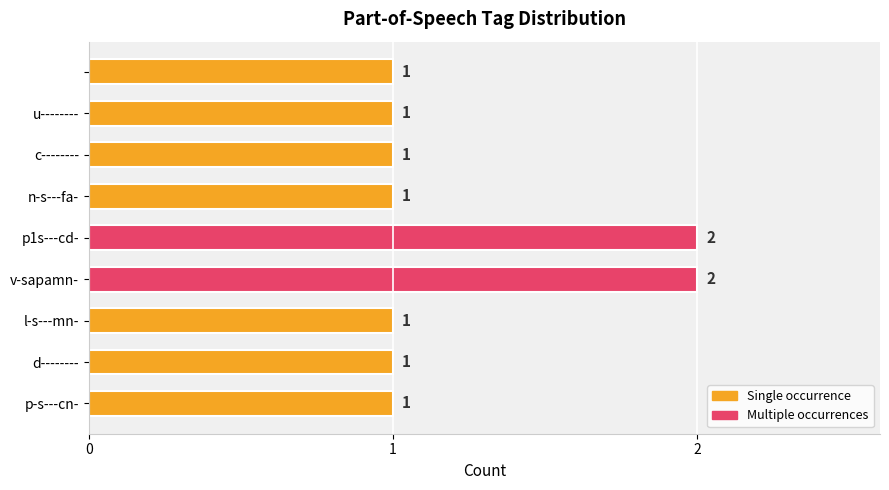

What is the average value?

1